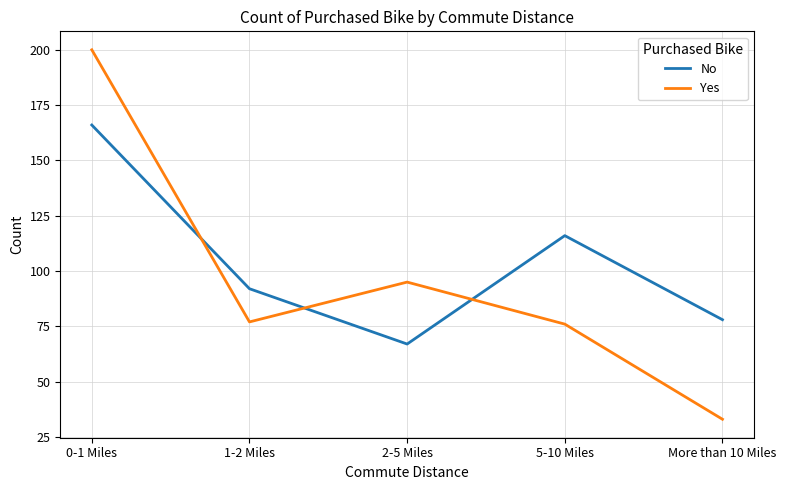

Reading left to right, extract all data points from this chart.

No: 166	92	67	116	78
Yes: 200	77	95	76	33